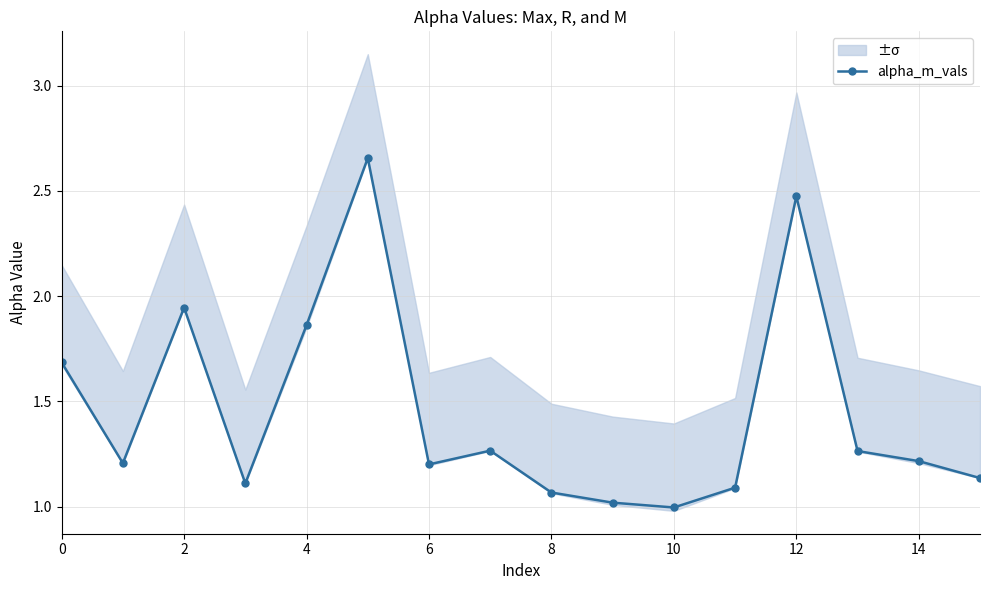

The value of alpha_m_vals at 10 is 1.0. True or false?

True